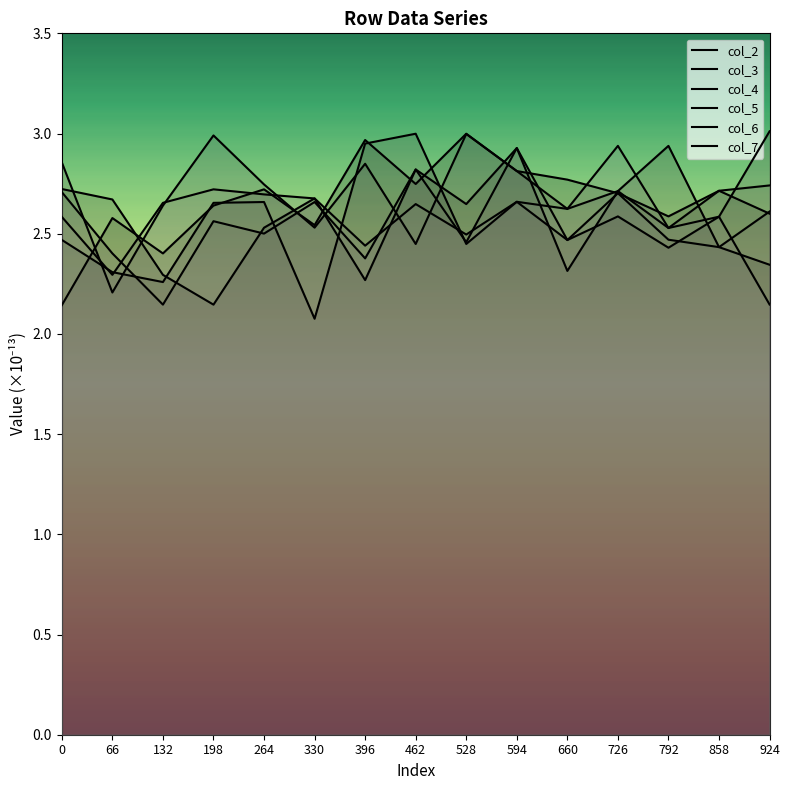

What is the value of the col_5 point at the 13th from the left?

2.5